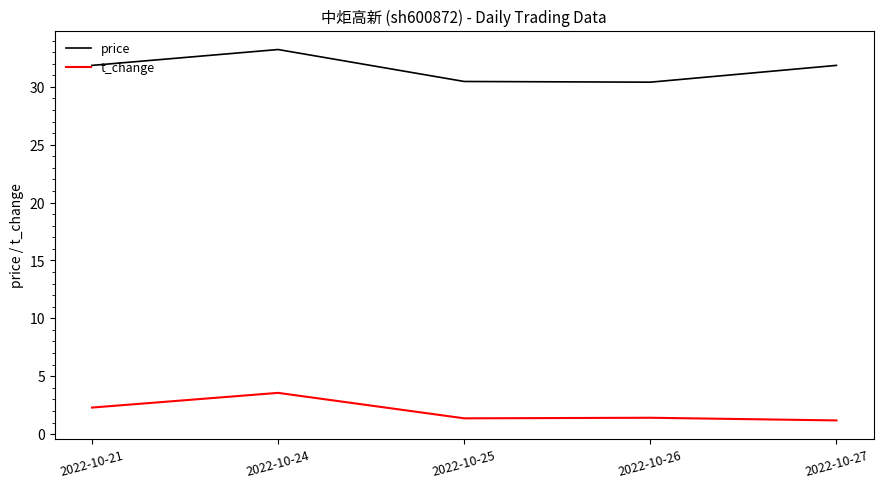

Does the chart display data point markers on the line(s)?

No